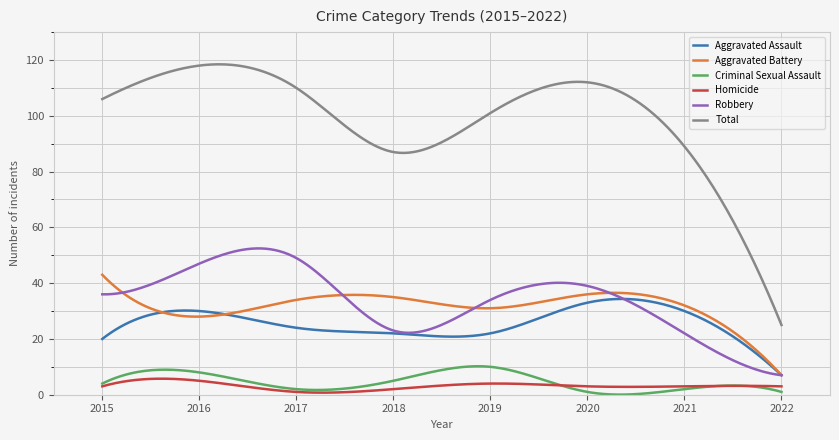

What is the greatest value displayed?

118.5